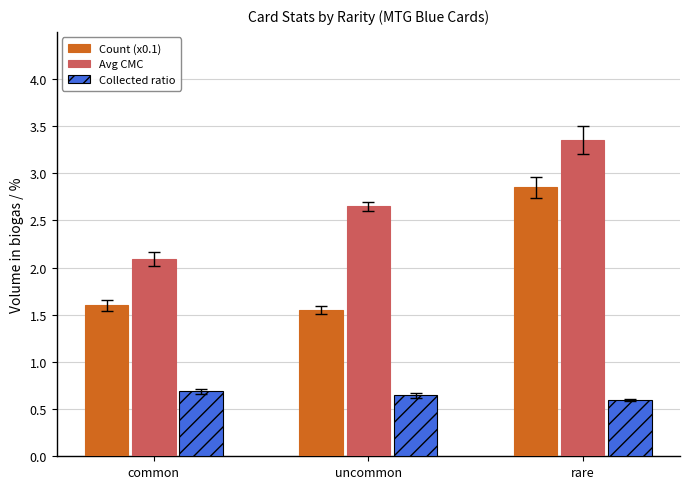

Is the value of Count (x0.1) at uncommon greater than the value of Avg CMC at uncommon?

No